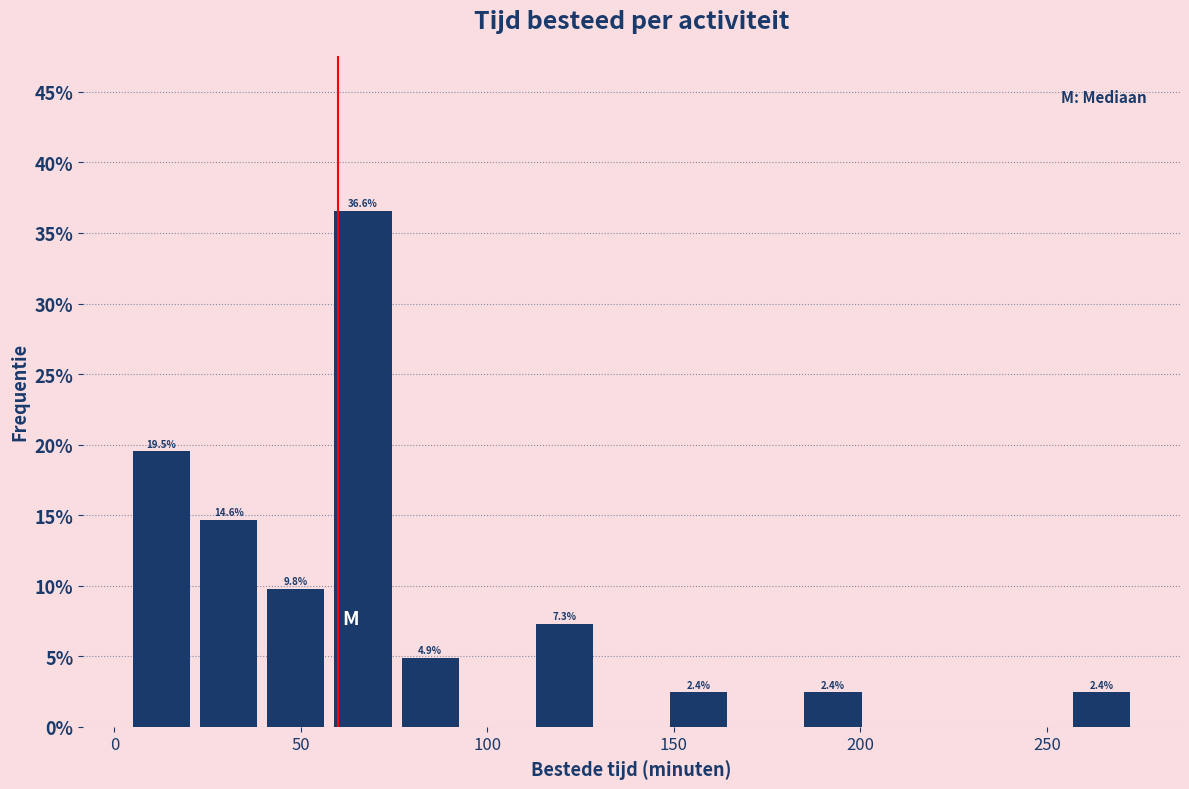

Read against the x-axis, roughly where is the centre of the tallest bar?

65